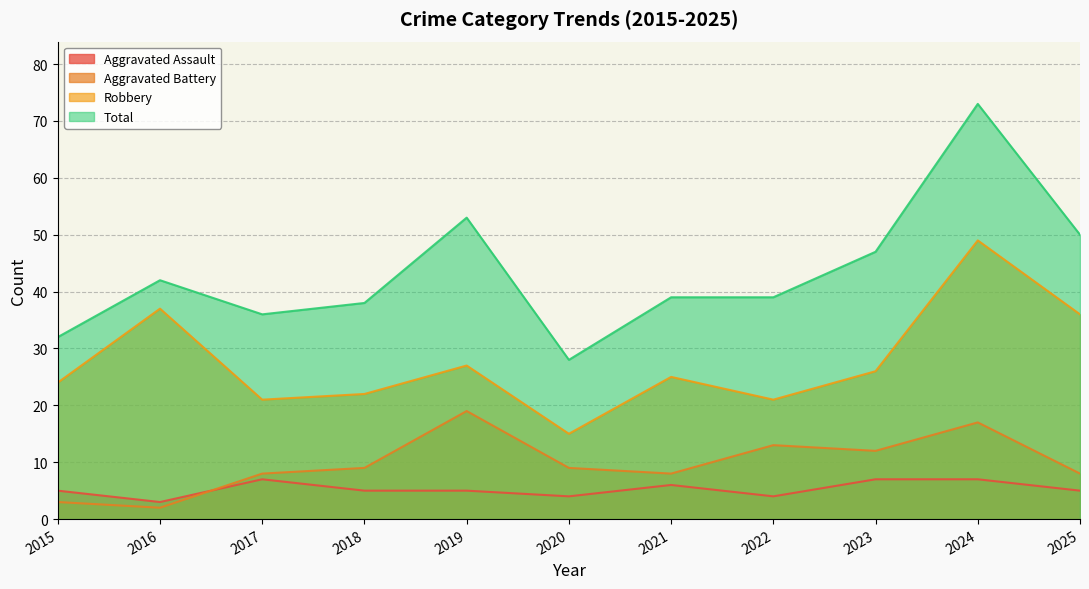

True or false: Total has more than 1 interior local peaks.

True